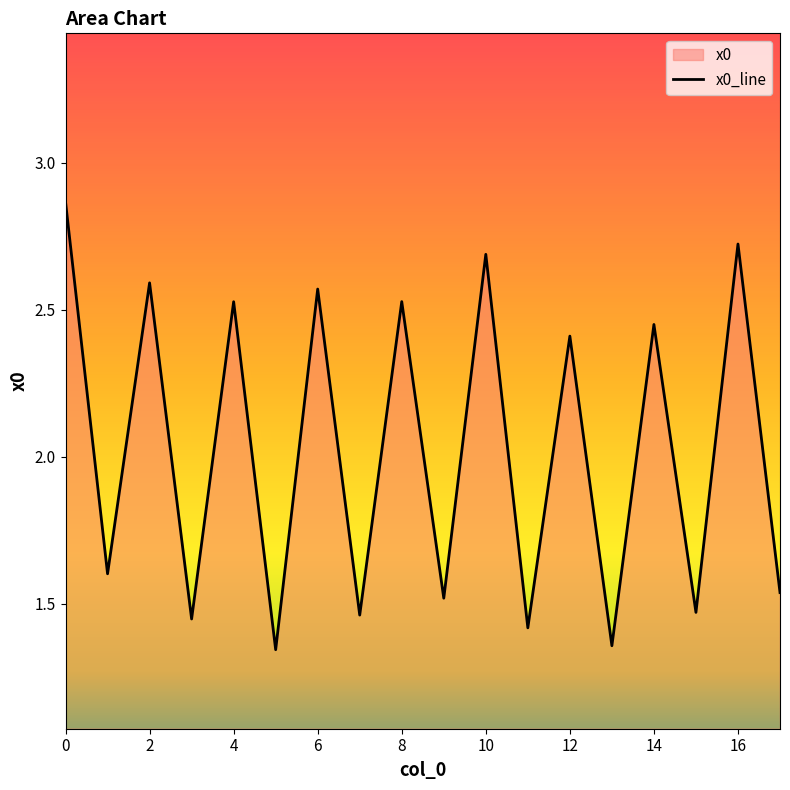

How many interior local peaks (higher than both neighbors) does the data have?

8